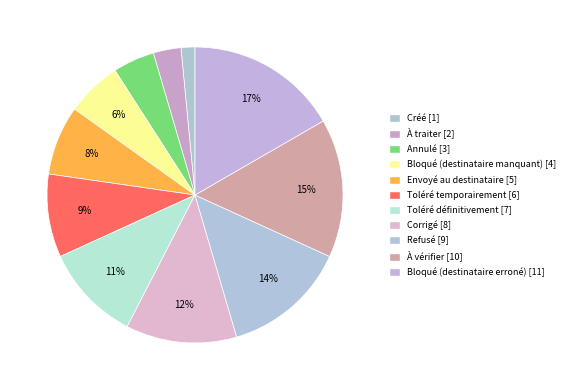

Which category has the biggest portion of the pie?

Bloqué (destinataire erroné)